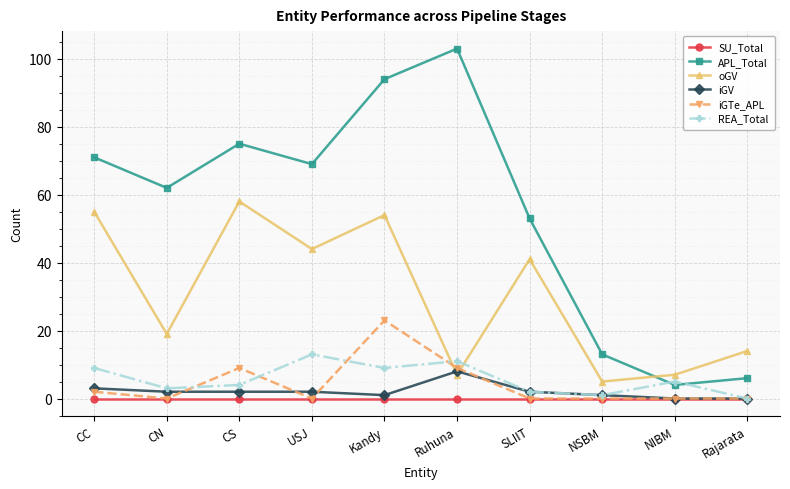

How many data points in REA_Total are less than 5?

5